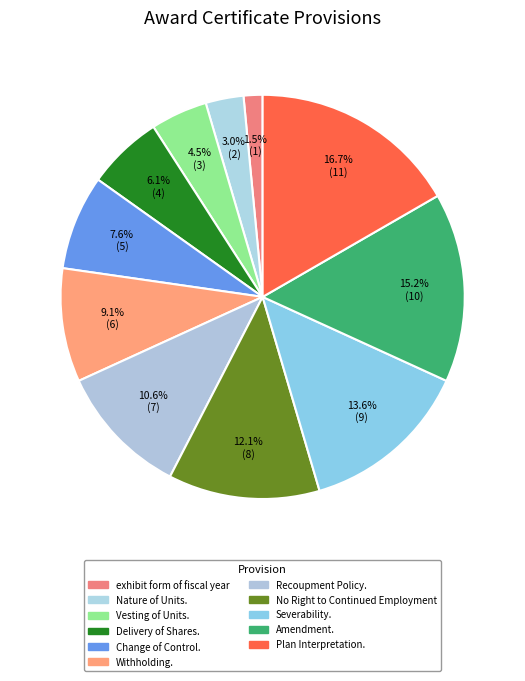

Does any single category account for the majority?

No